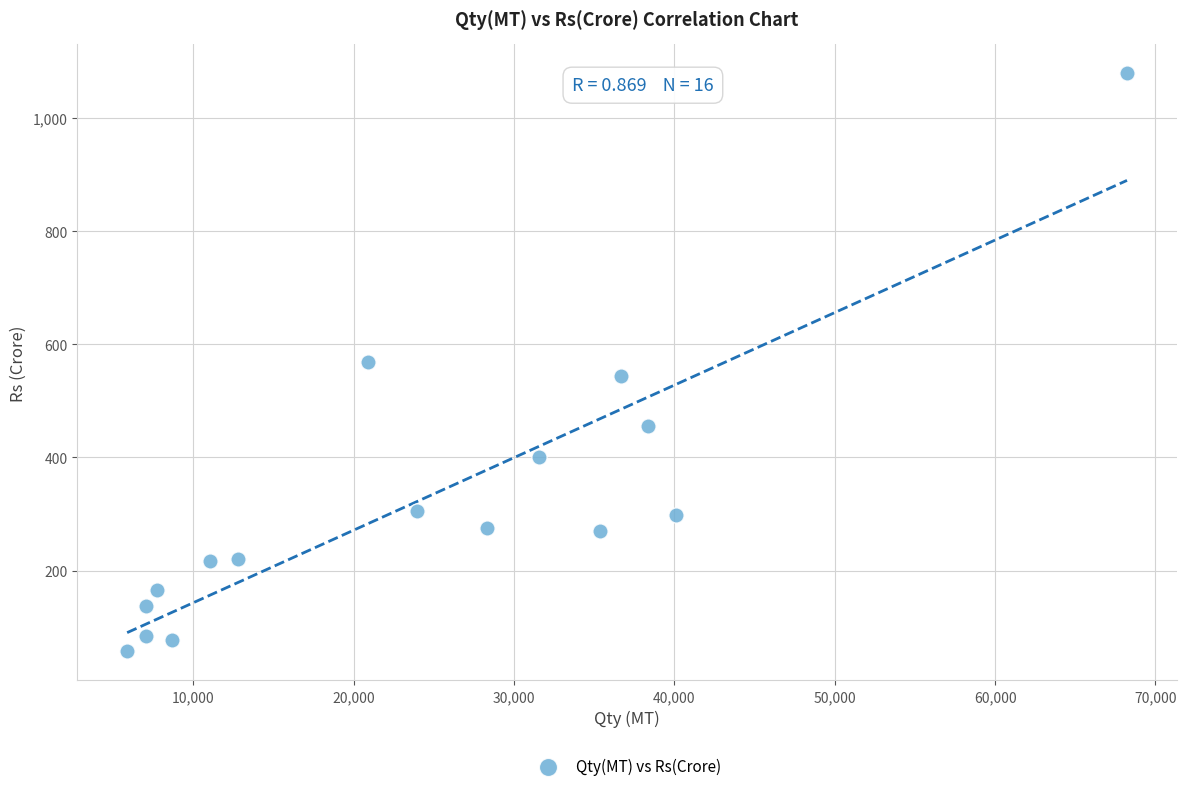

What is the range of Y values (max minus min)?

1021.6